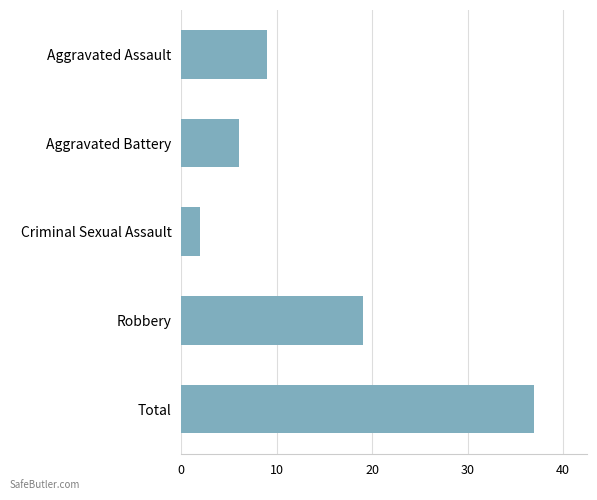

Reading top to bottom, what are all the values shown in this chart?

9	6	2	19	37